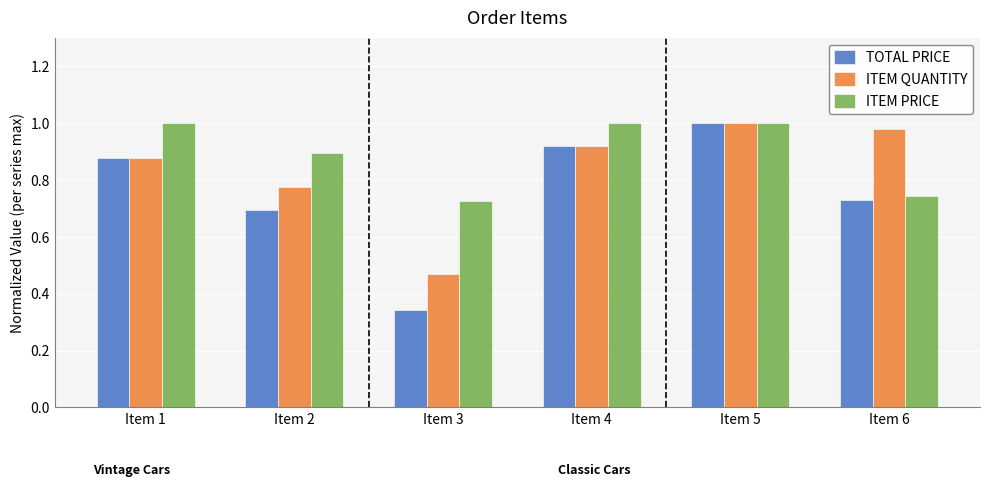

How many bars are there in each group?

3